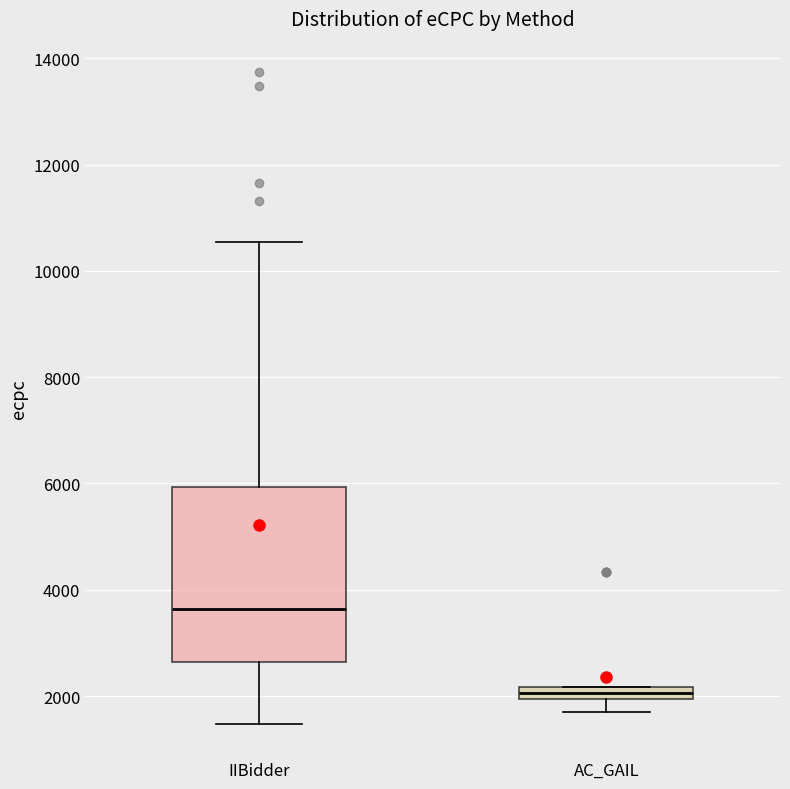

Comparing the boxes themselves (not the whiskers), which one is the tallest?

IIBidder